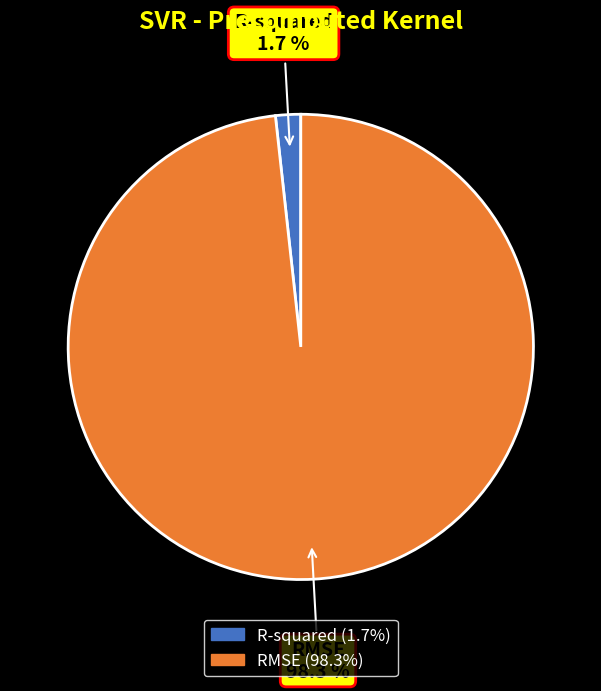

What is the total percentage of R-squared and RMSE?

100.0%